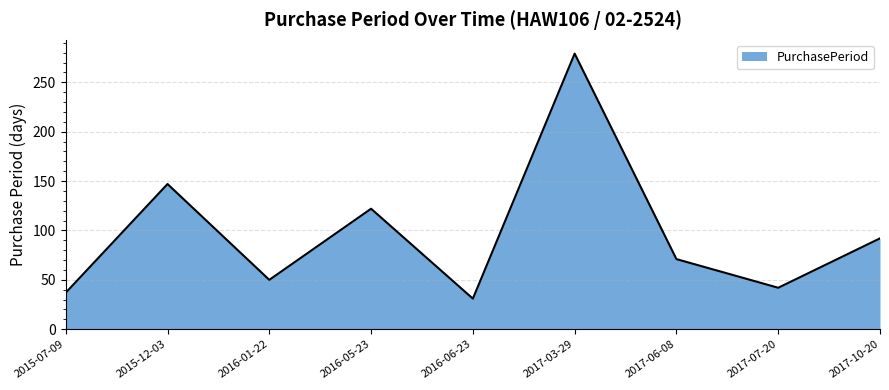

Rank the categories by value from highest to lowest.

2017-03-29, 2015-12-03, 2016-05-23, 2017-10-20, 2017-06-08, 2016-01-22, 2017-07-20, 2015-07-09, 2016-06-23